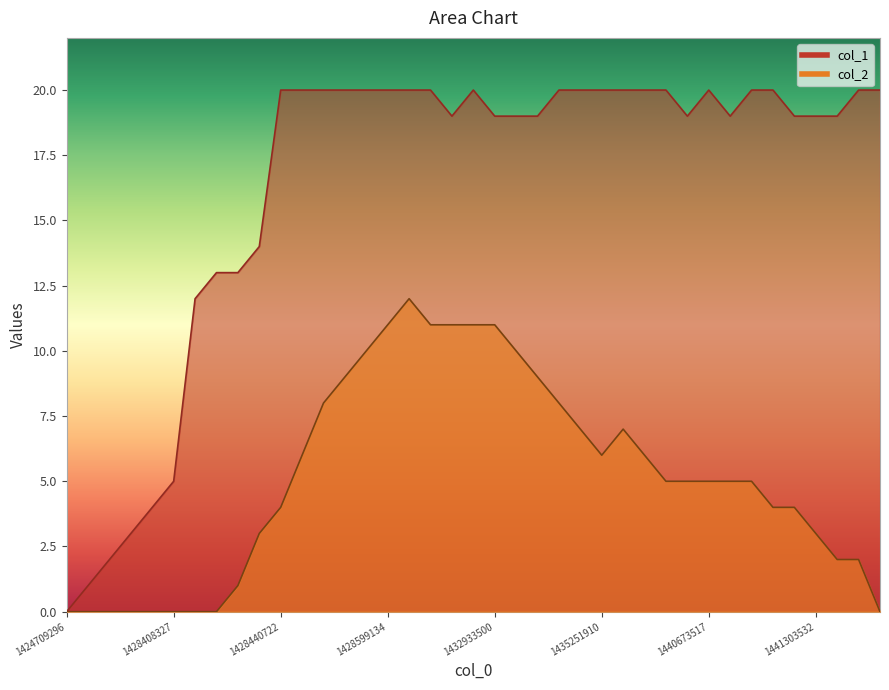

Reading right to left, list all the values displayed in this chart.

col_1: 20	20	19	19	19	20	20	19	20	19	20	20	20	20	20	20	19	19	19	20	19	20	20	20	20	20	20	20	20	14	13	13	12	5	4	3	2	1	0
col_2: 0	2	2	3	4	4	5	5	5	5	5	6	7	6	7	8	9	10	11	11	11	11	12	11	10	9	8	6	4	3	1	0	0	0	0	0	0	0	0